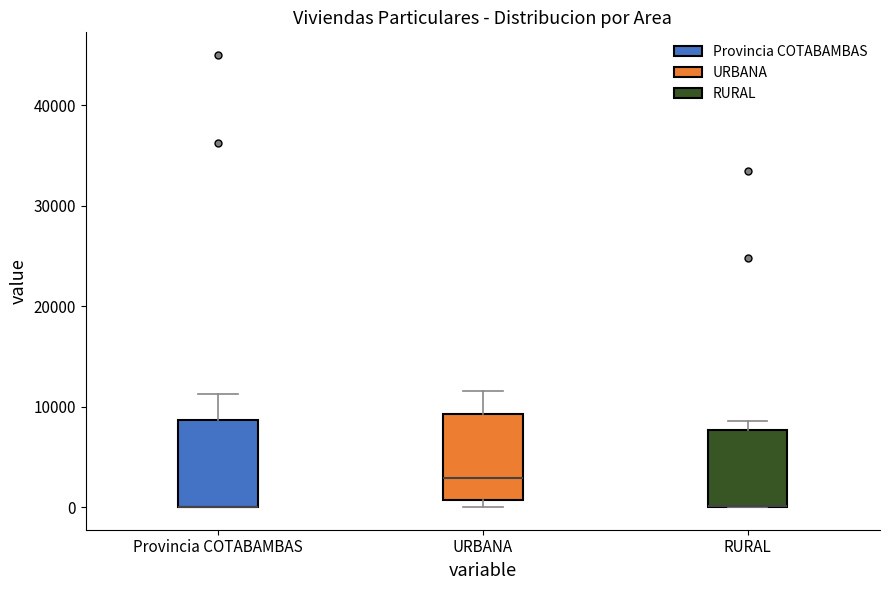

Reading left to right, read every box against the y-axis: the position of its median line, the range the box covers, and the ends of its whiskers. The values are not printed on the chart, so give them approximately, as read against the axis.

Provincia COTABAMBAS: median 0 (drawn on the box's lower edge), box 0 to 9000, whiskers 0 to 11000
URBANA: median 3000, box 1000 to 9000, whiskers 0 to 12000
RURAL: median 0 (drawn on the box's lower edge), box 0 to 8000, whiskers 0 to 9000